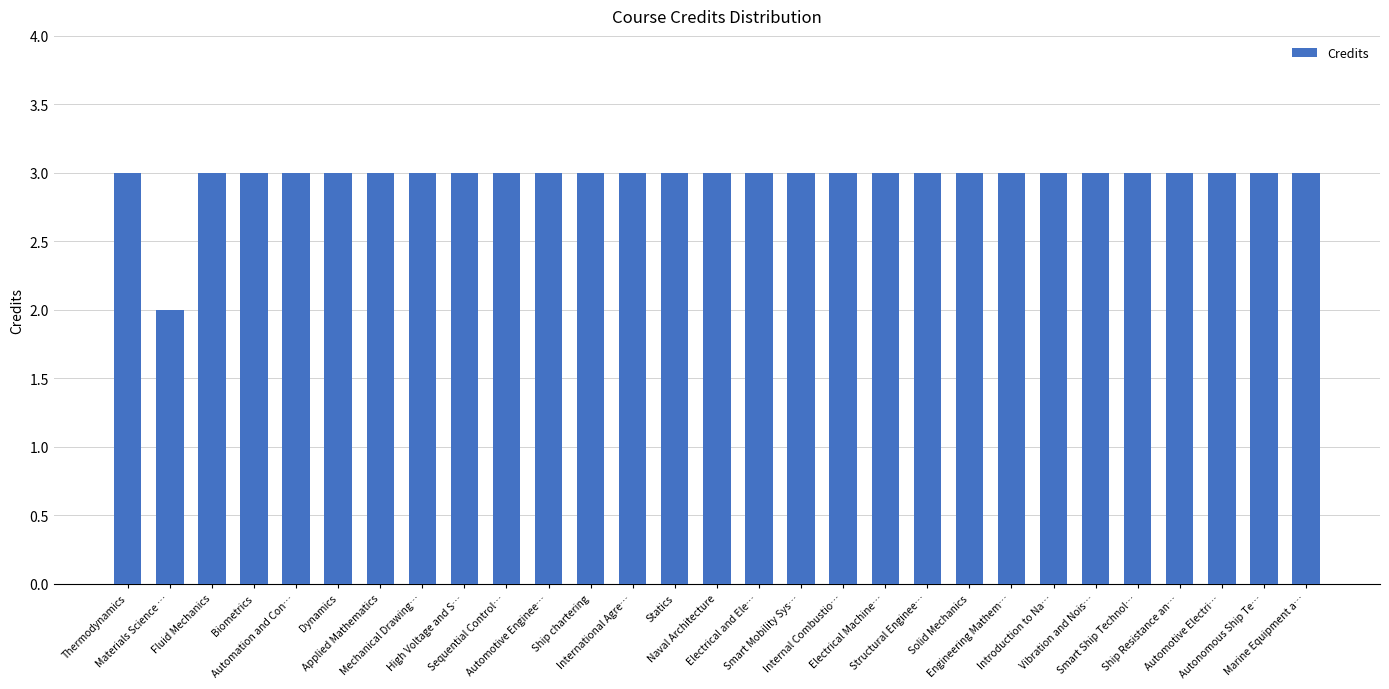

Where is the data nearest to the value 2?

Materials Science …